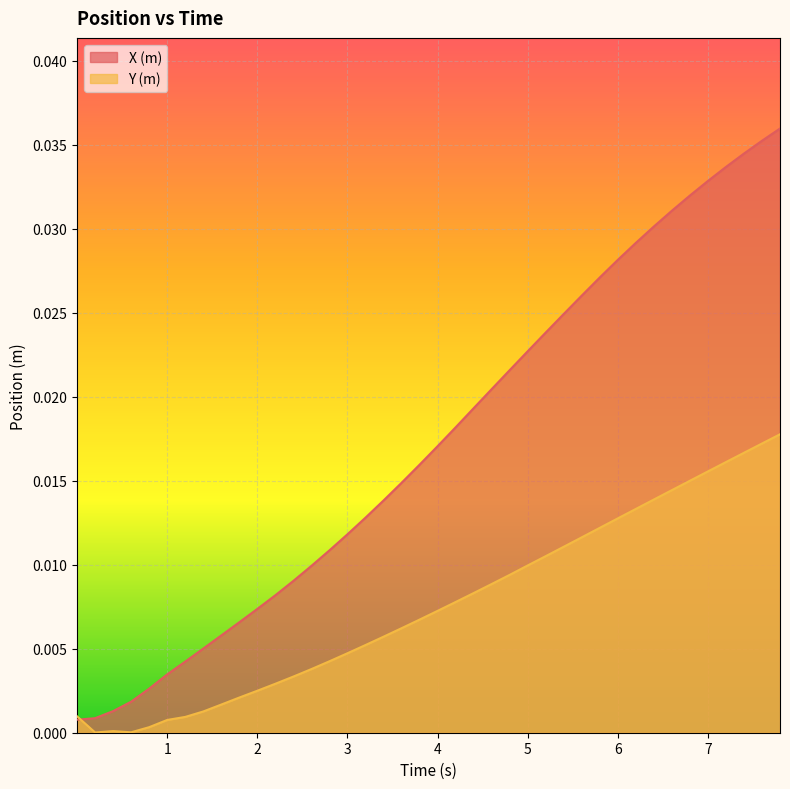

Rank the series by their average value, from lowest to highest.

Y (m), X (m)